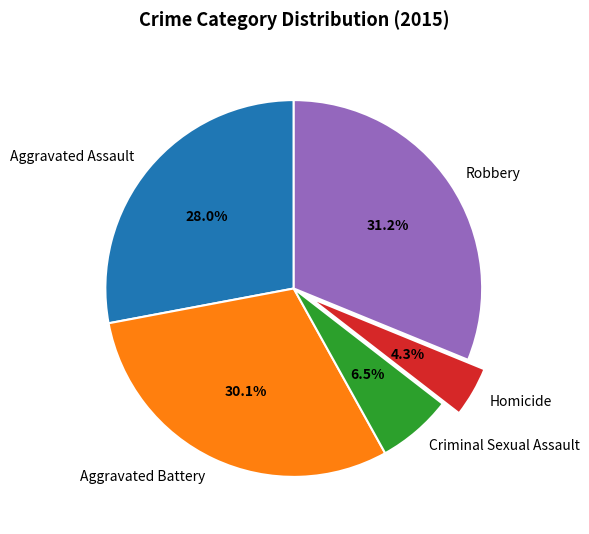

Is Criminal Sexual Assault the majority of the pie?

No